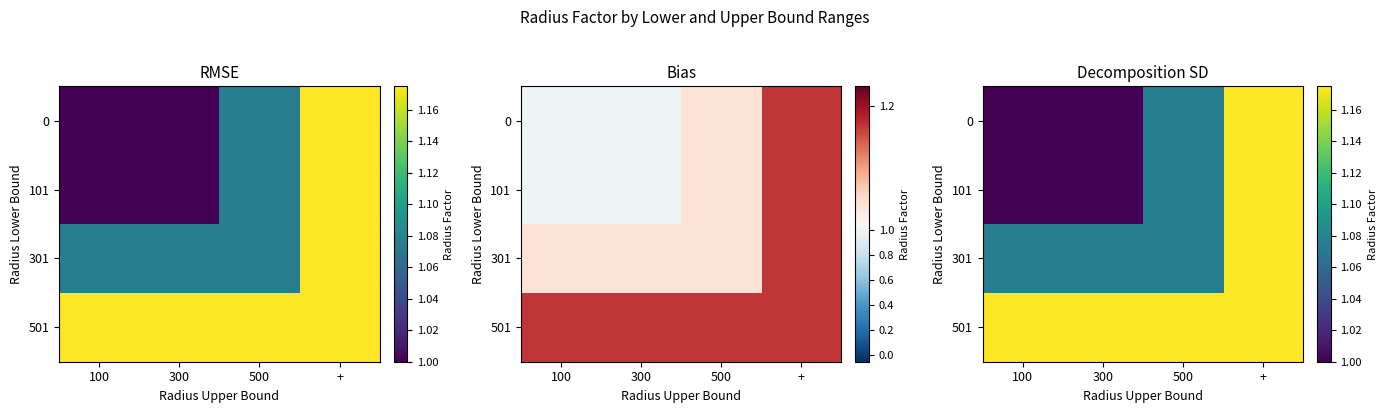

Which series has the largest total across all categories?

501